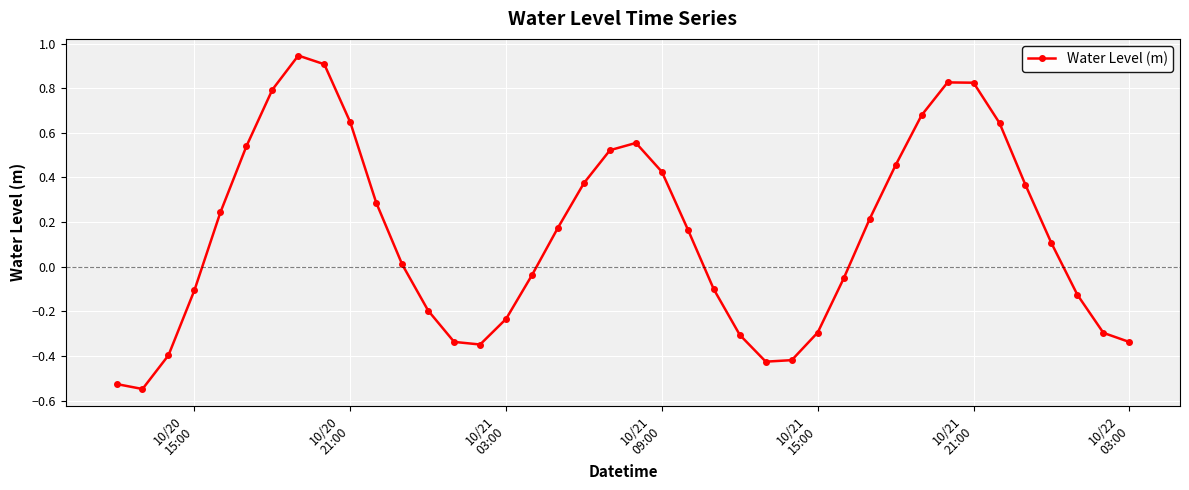

What is the sum of all values?

5.6